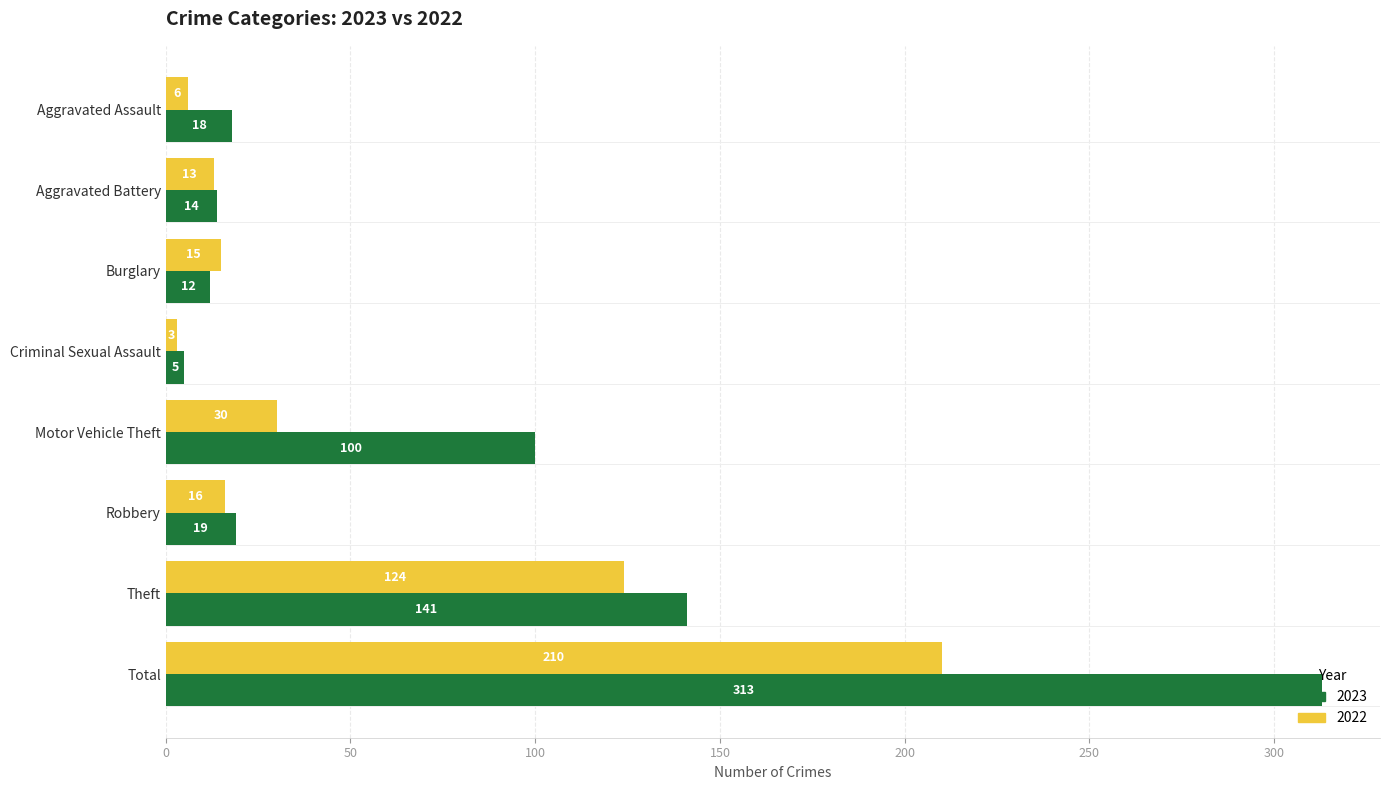

Rank the series at Burglary from lowest to highest value.

2023, 2022